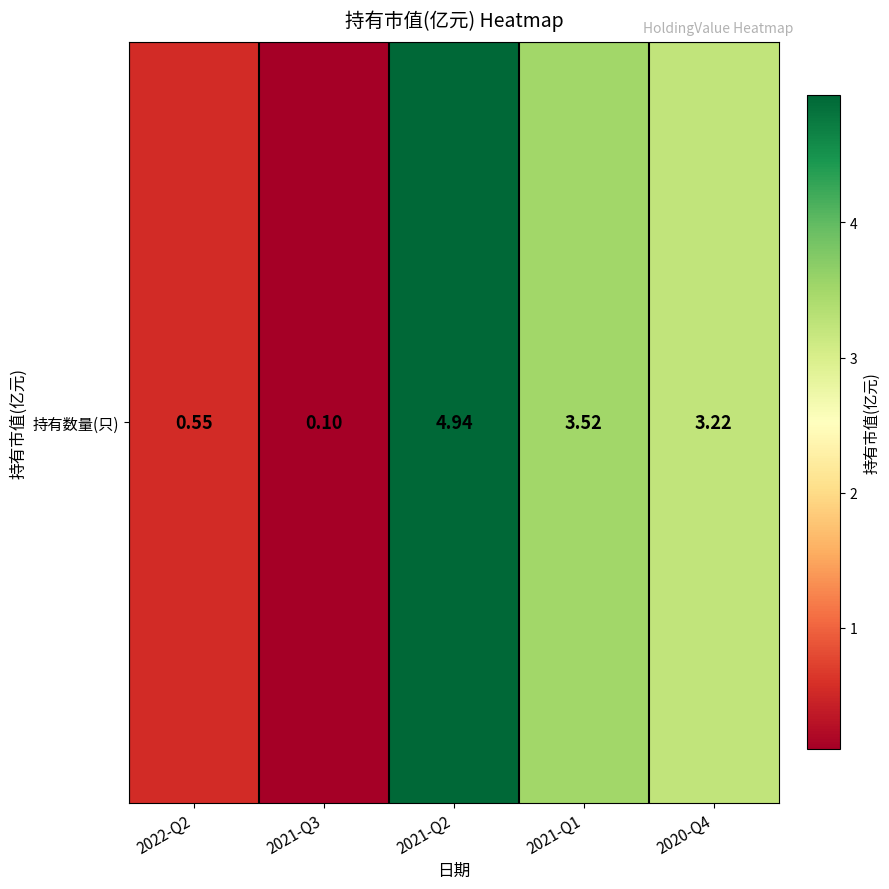

What is the sum of all values?

12.3